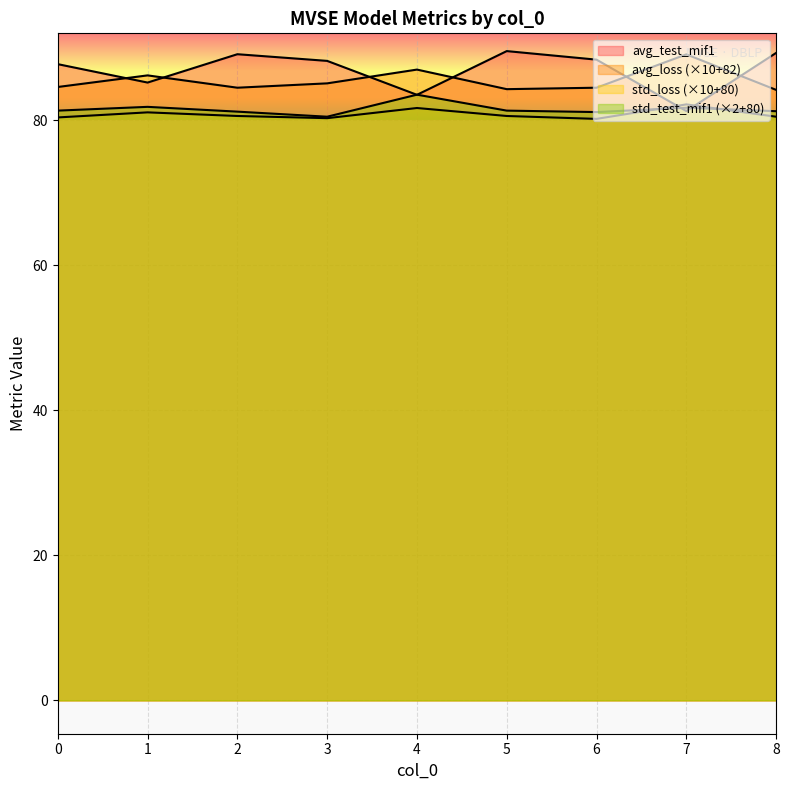

How many interior local peaks does the avg_test_mif1 series have?

2